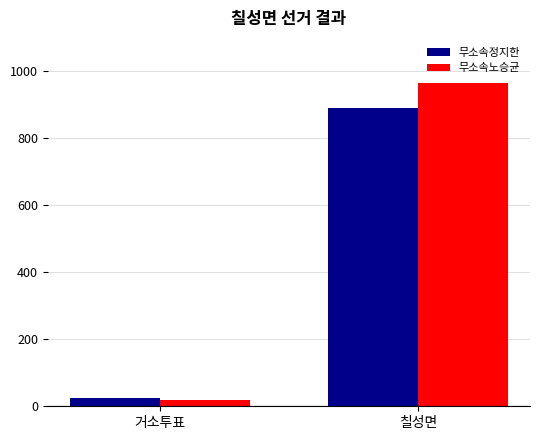

How many series are shown in this chart?

2